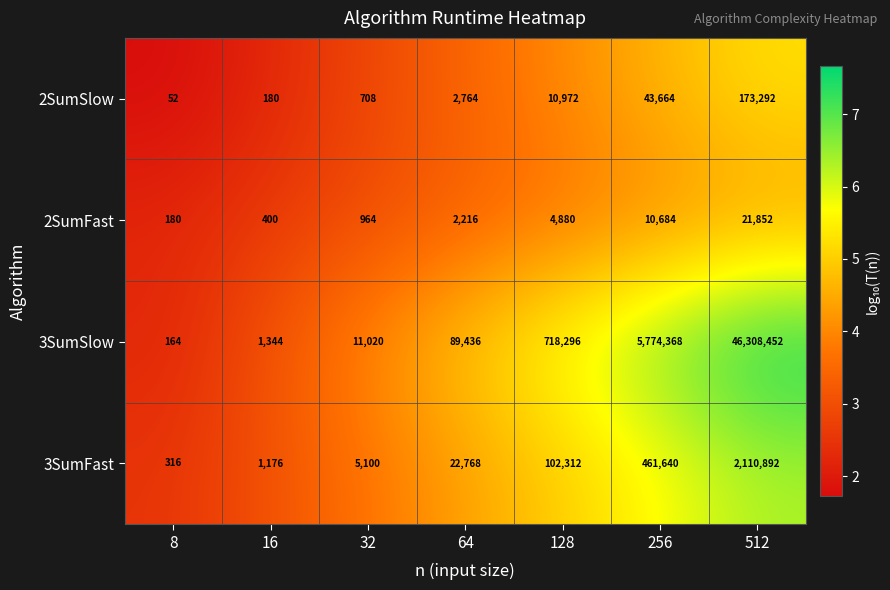

Reading left to right, transcribe all the data shown in this chart.

2SumSlow: 8=52	16=180	32=708	64=2764	128=10972	256=43664	512=173292
2SumFast: 8=180	16=400	32=964	64=2216	128=4880	256=10684	512=21852
3SumSlow: 8=164	16=1344	32=11020	64=89436	128=718296	256=5774368	512=46308452
3SumFast: 8=316	16=1176	32=5100	64=22768	128=102312	256=461640	512=2110892